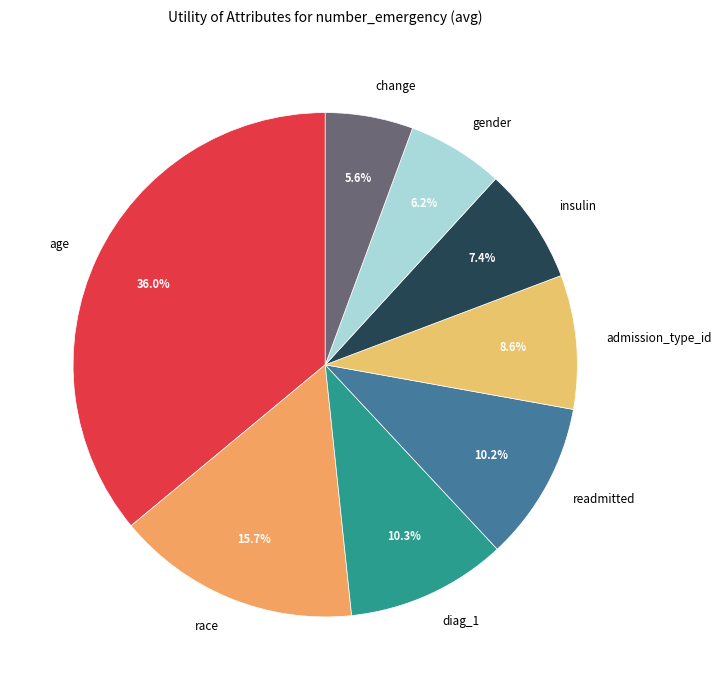

Between insulin and race, which is larger?

race